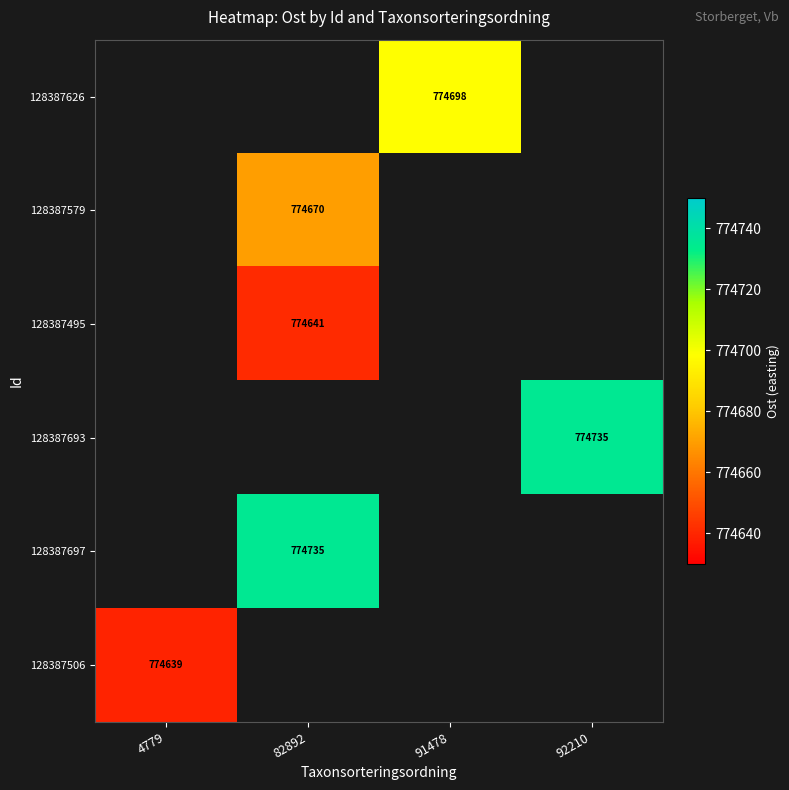

The value of 128387693 at 92210 is 774735. True or false?

True